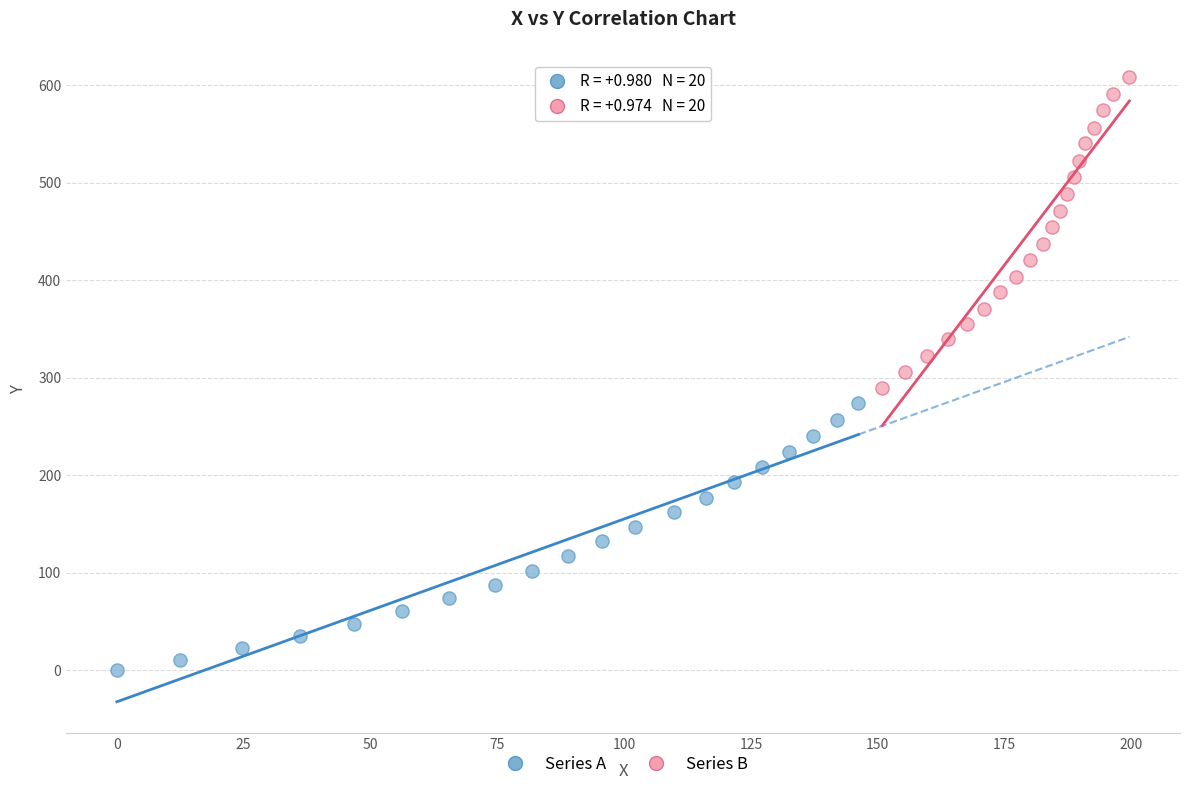

What are all the series names shown in the legend?

Series A, Series B